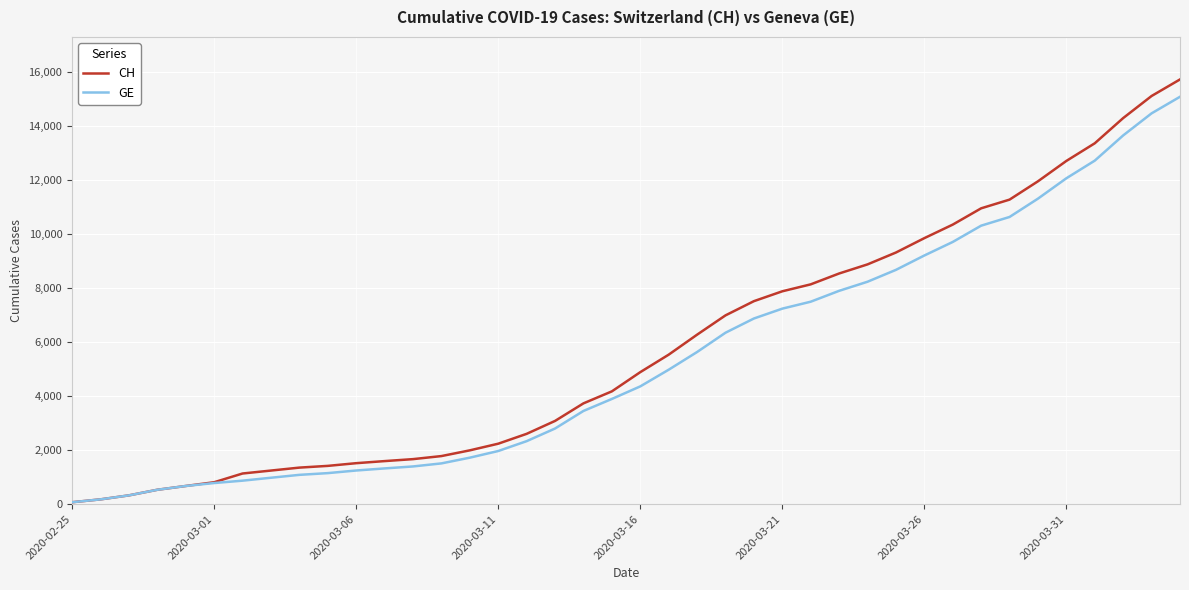

What are all the series names shown in the legend?

CH, GE